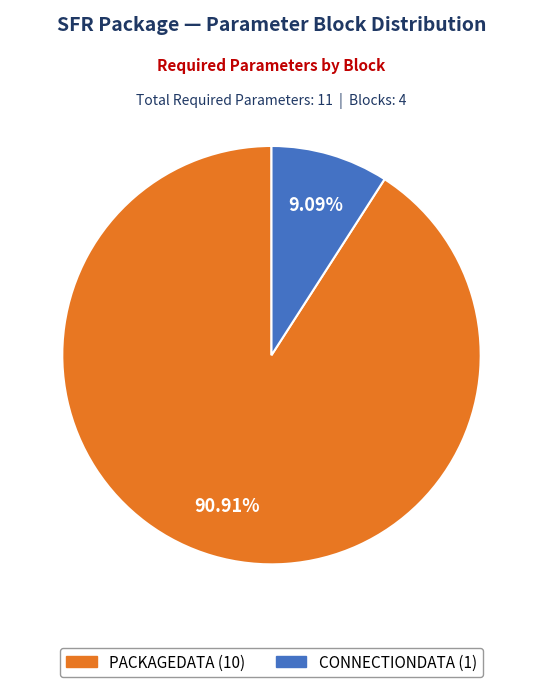

Is there any slice that represents more than half of the pie?

Yes